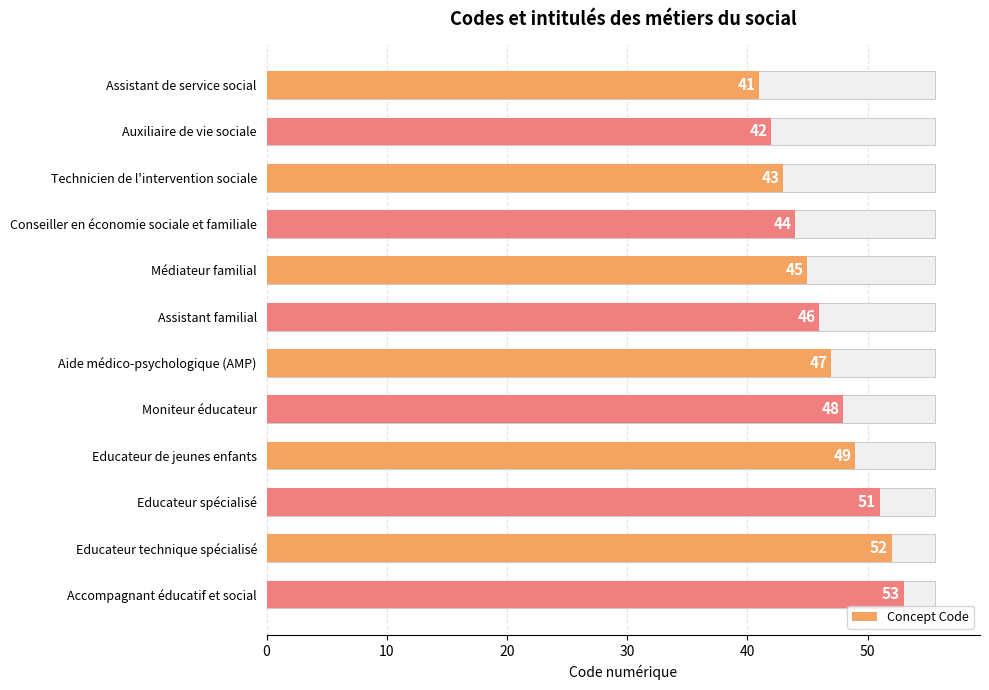

How many distinct data groups are displayed?

1